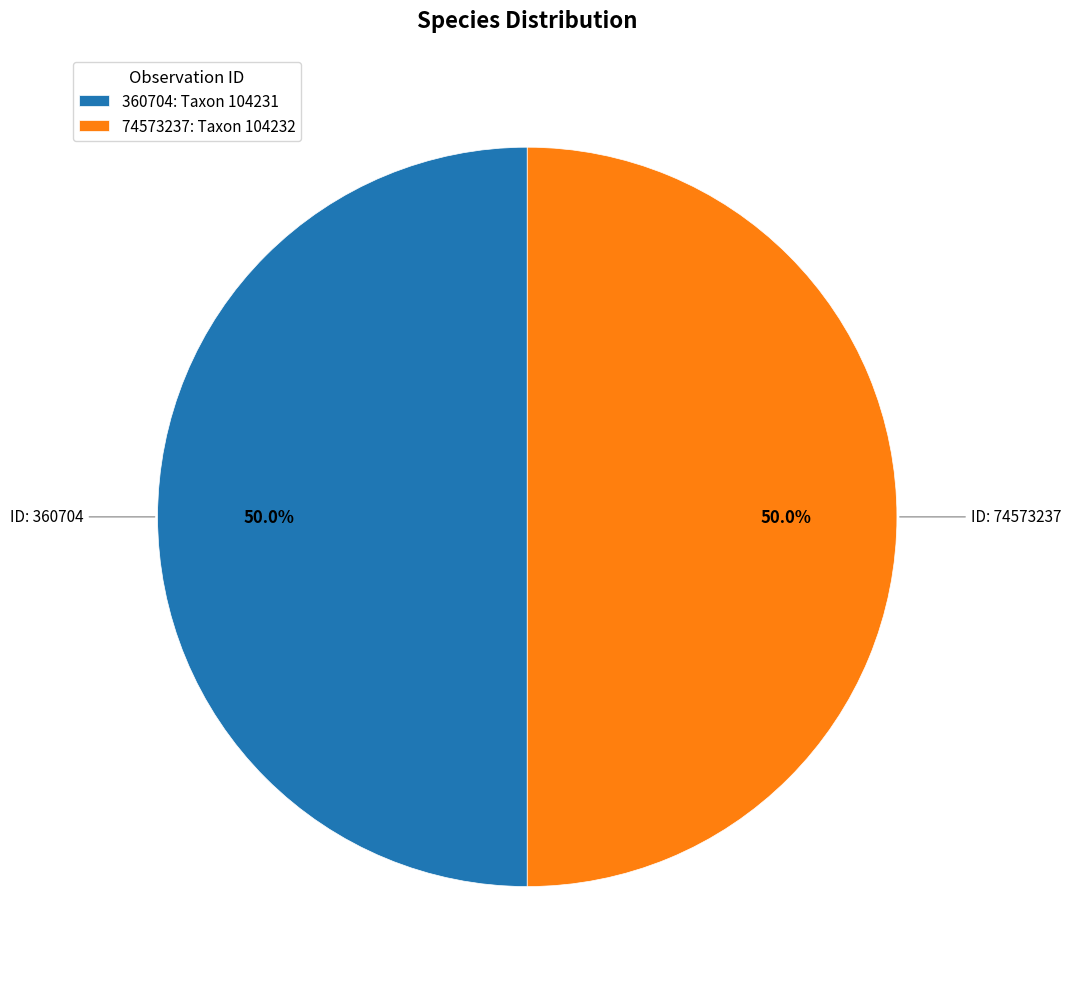

To the nearest percent, what percentage of the pie is 360704?

50%